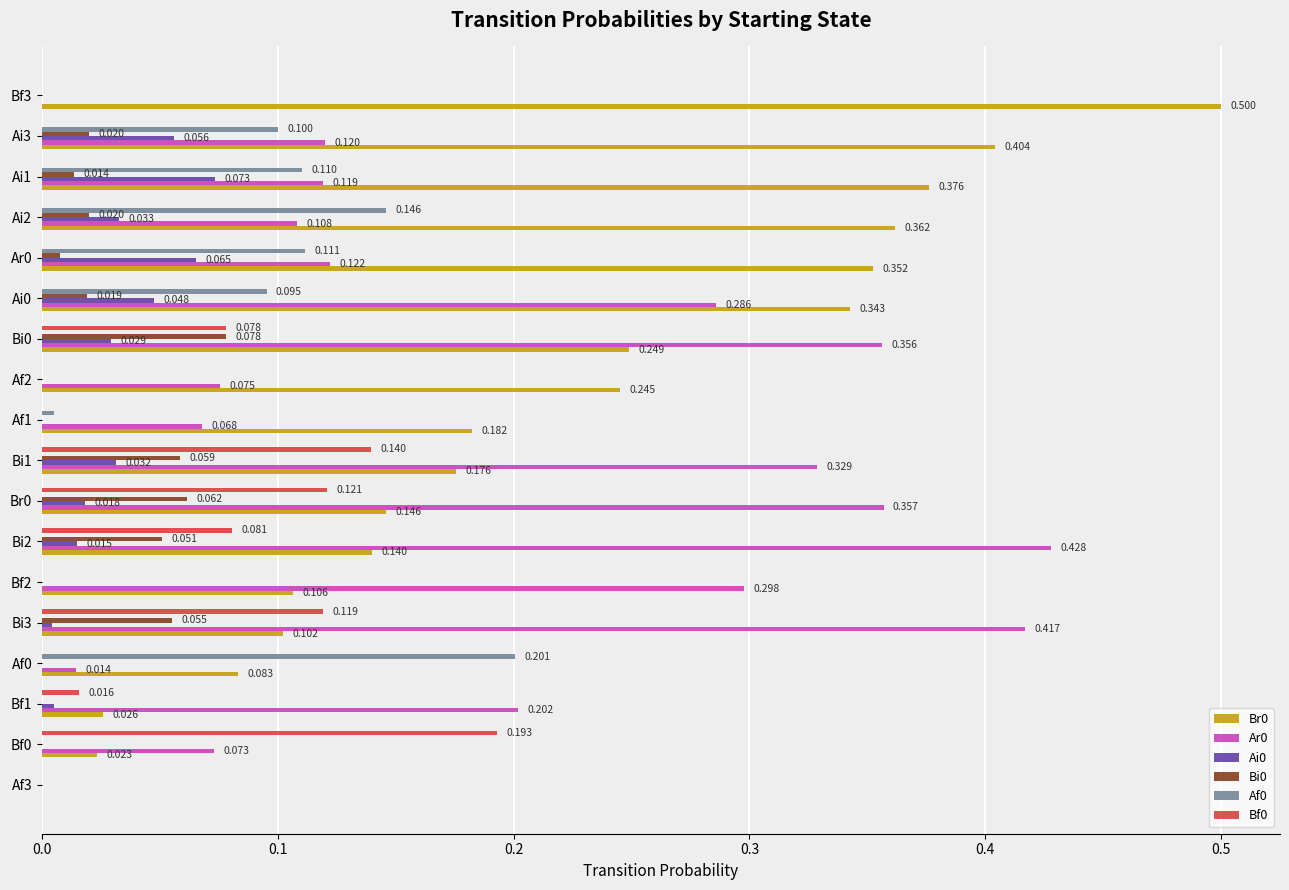

Is the value of Br0 at Bf3 greater than the value of Bf0 at Bi2?

Yes